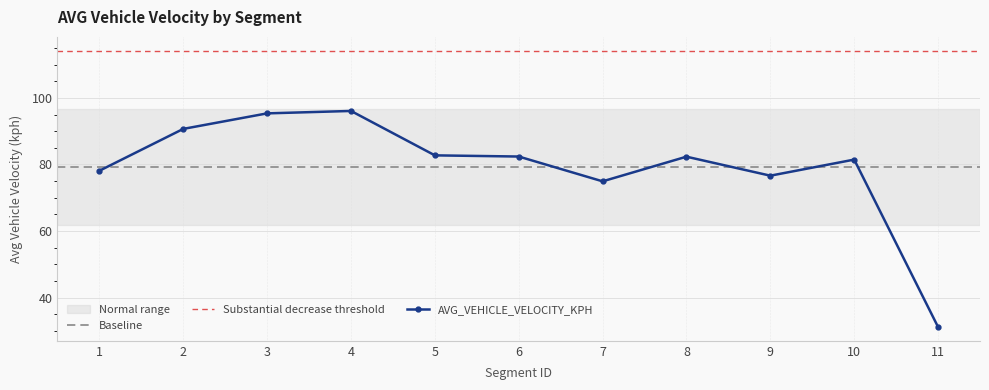

Which label corresponds to the largest value in the chart?

4